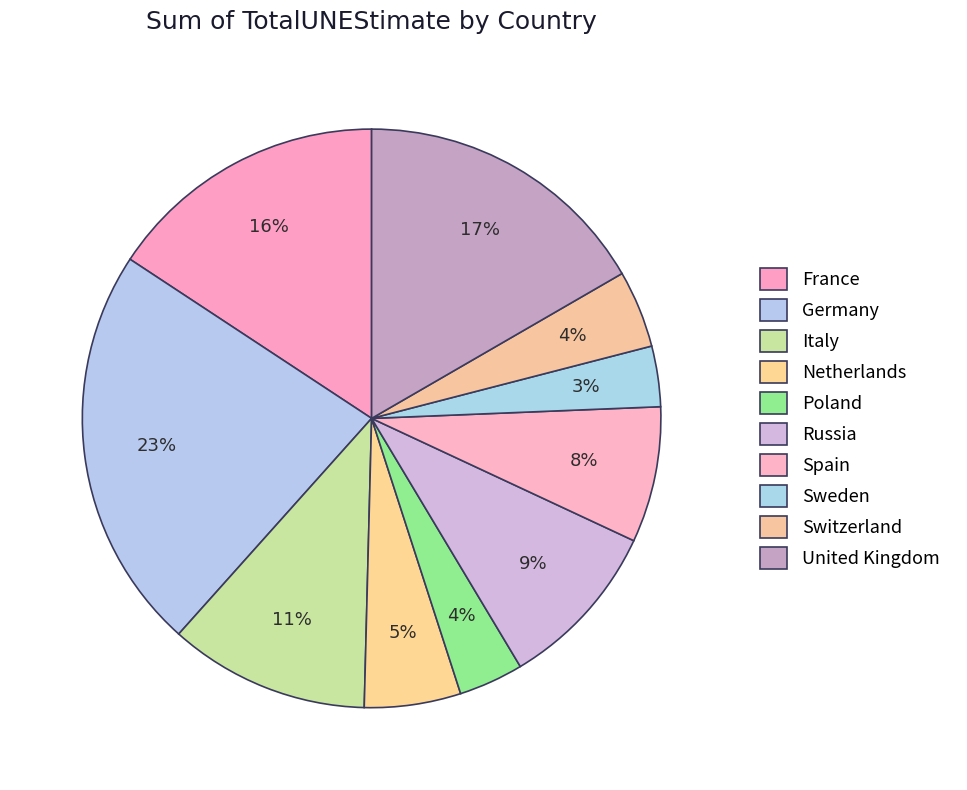

Is it true that United Kingdom is 17% of the pie?

True